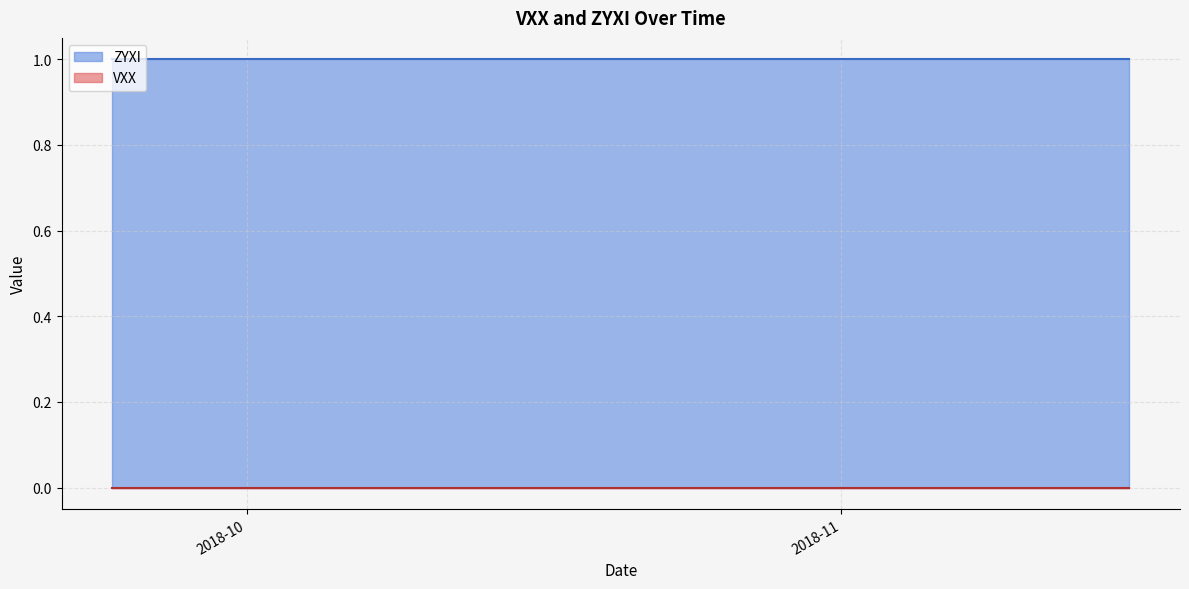

How many categories are shown in the chart?

40